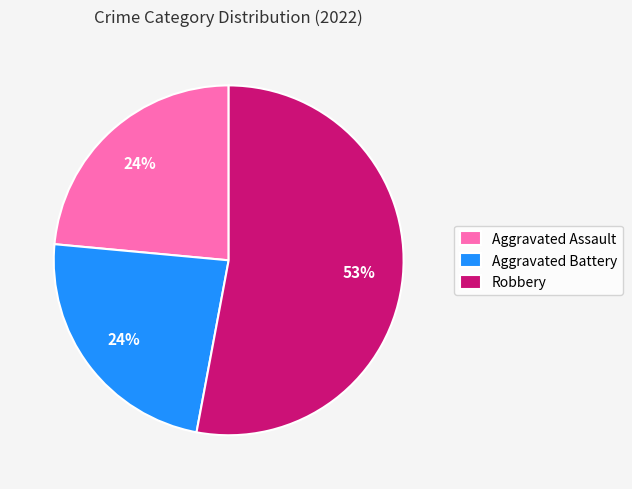

How many slices are in this pie chart?

3